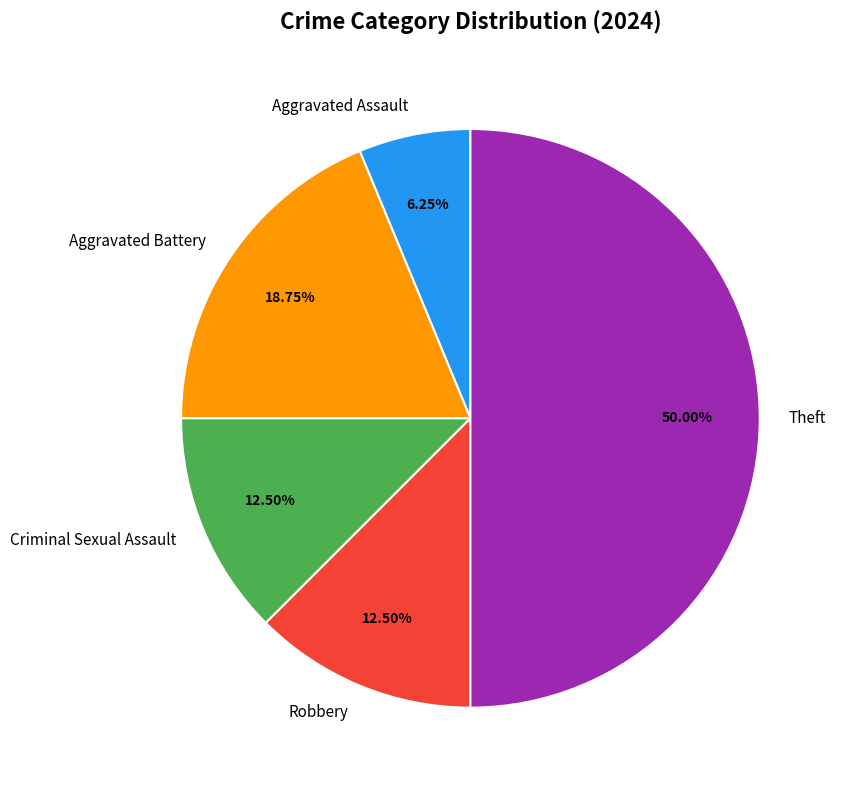

Which has a higher value, Aggravated Assault or Theft?

Theft